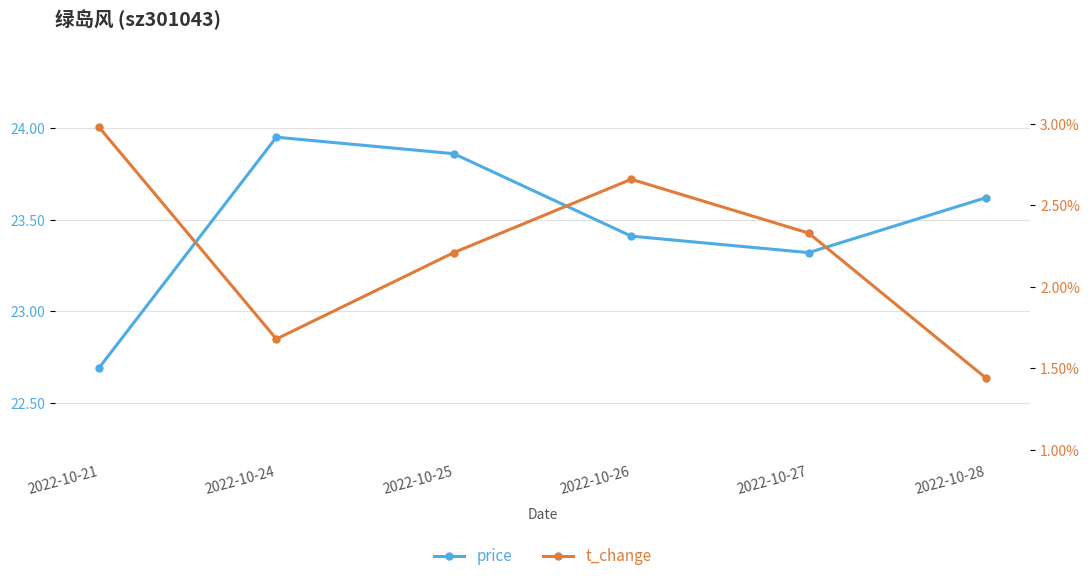

Reading left to right, what are all the values shown in this chart?

price: 22.7	23.9	23.9	23.4	23.3	23.6
t_change: 3.0	1.7	2.2	2.7	2.3	1.4